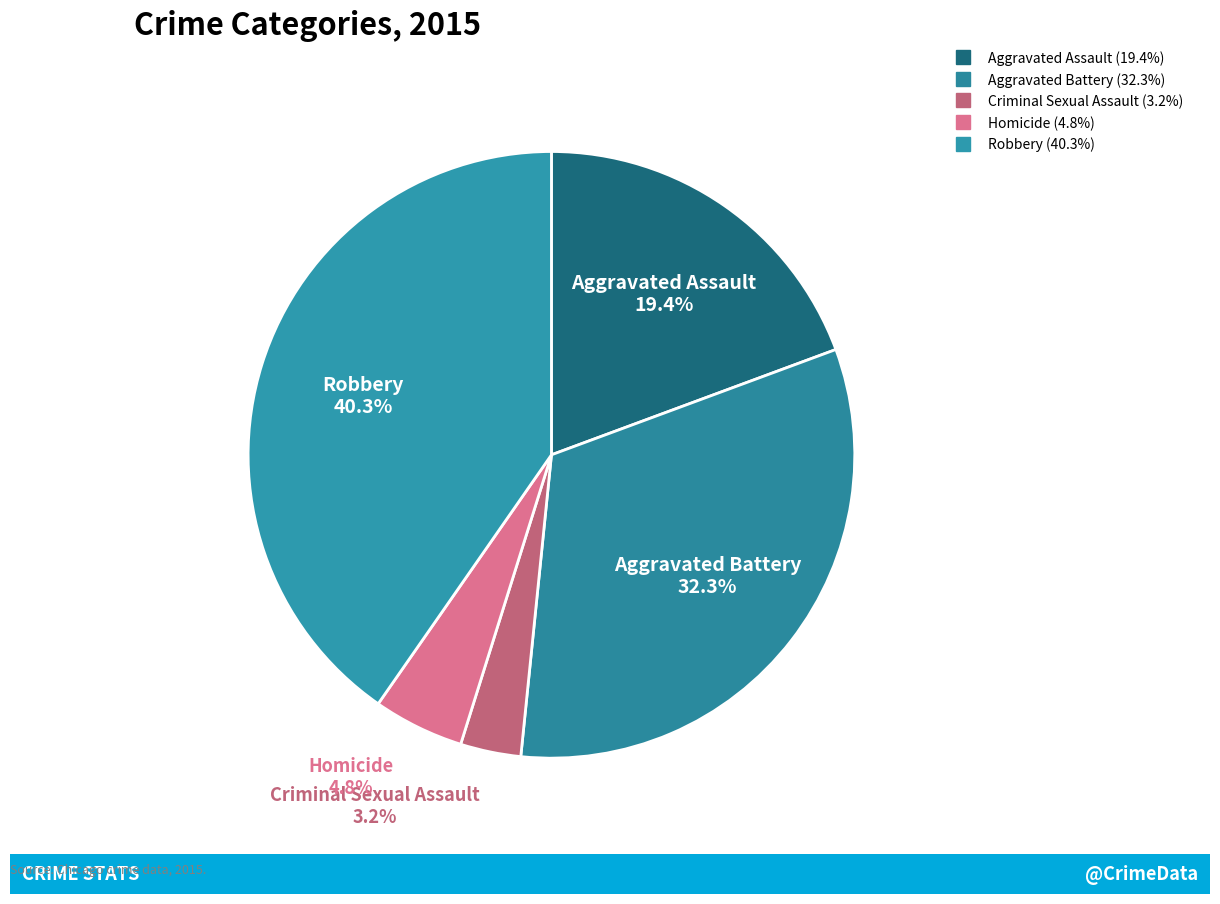

What is the total percentage of Aggravated Assault and Criminal Sexual Assault?

22.6%